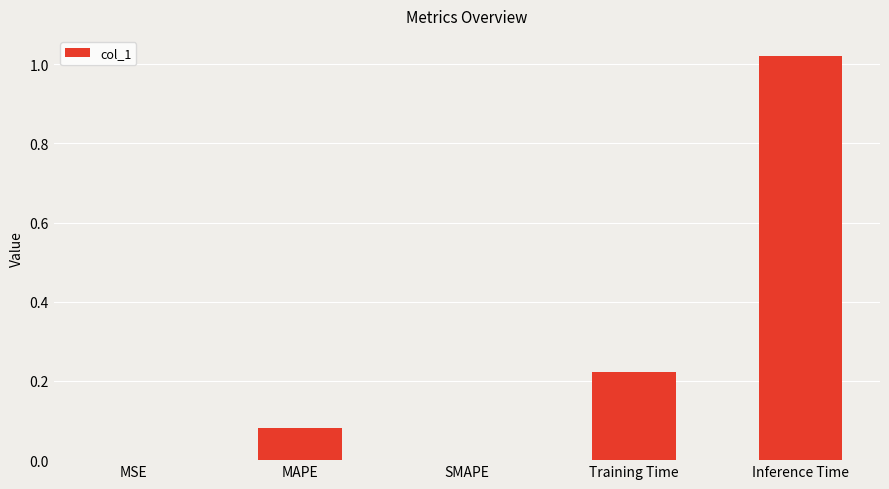

True or false: the data shows 0.0 at MSE.

True